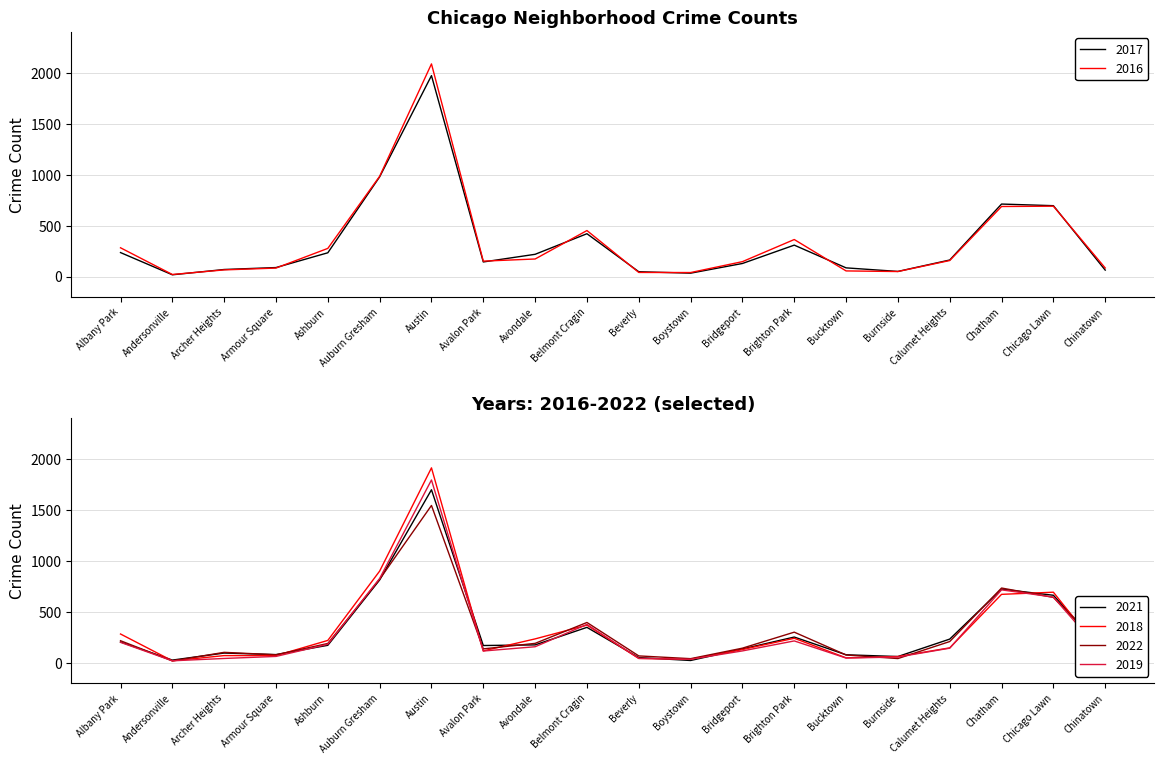

What is the sum of the 2022 values at Avalon Park and Andersonville?

152